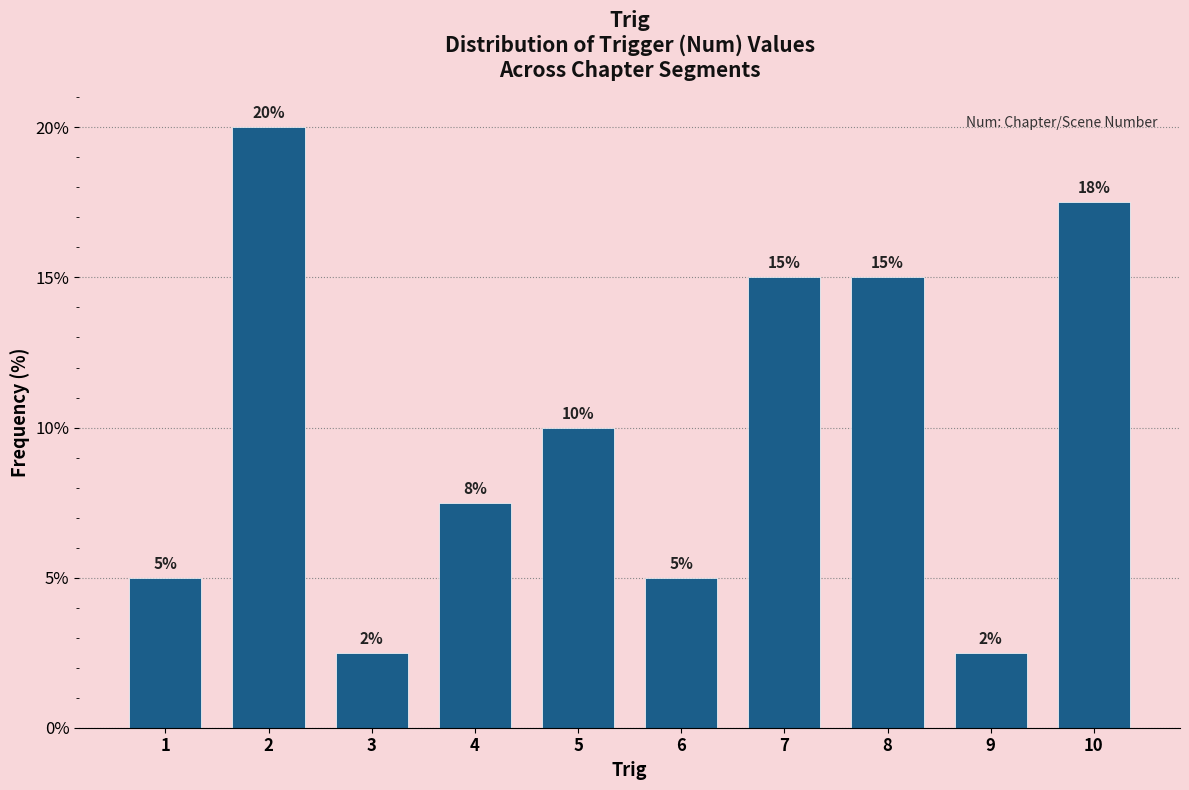

The chart shows a value of 5.0 at 6. True or false?

True